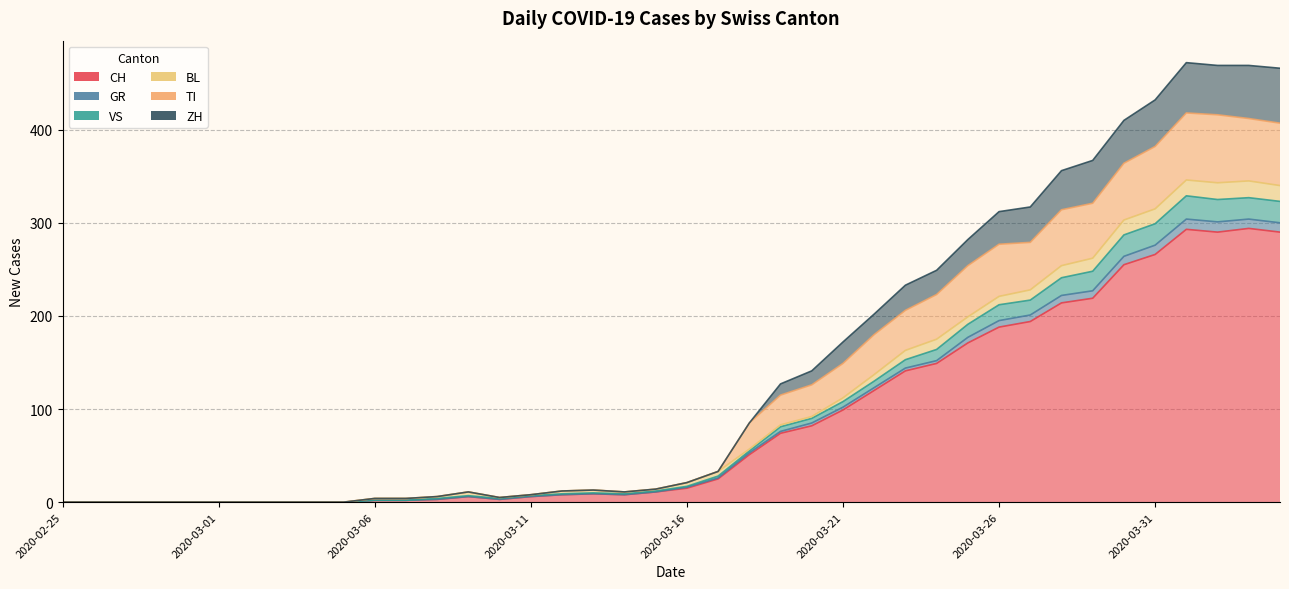

Where is the first local minimum for CH?

2020-03-10